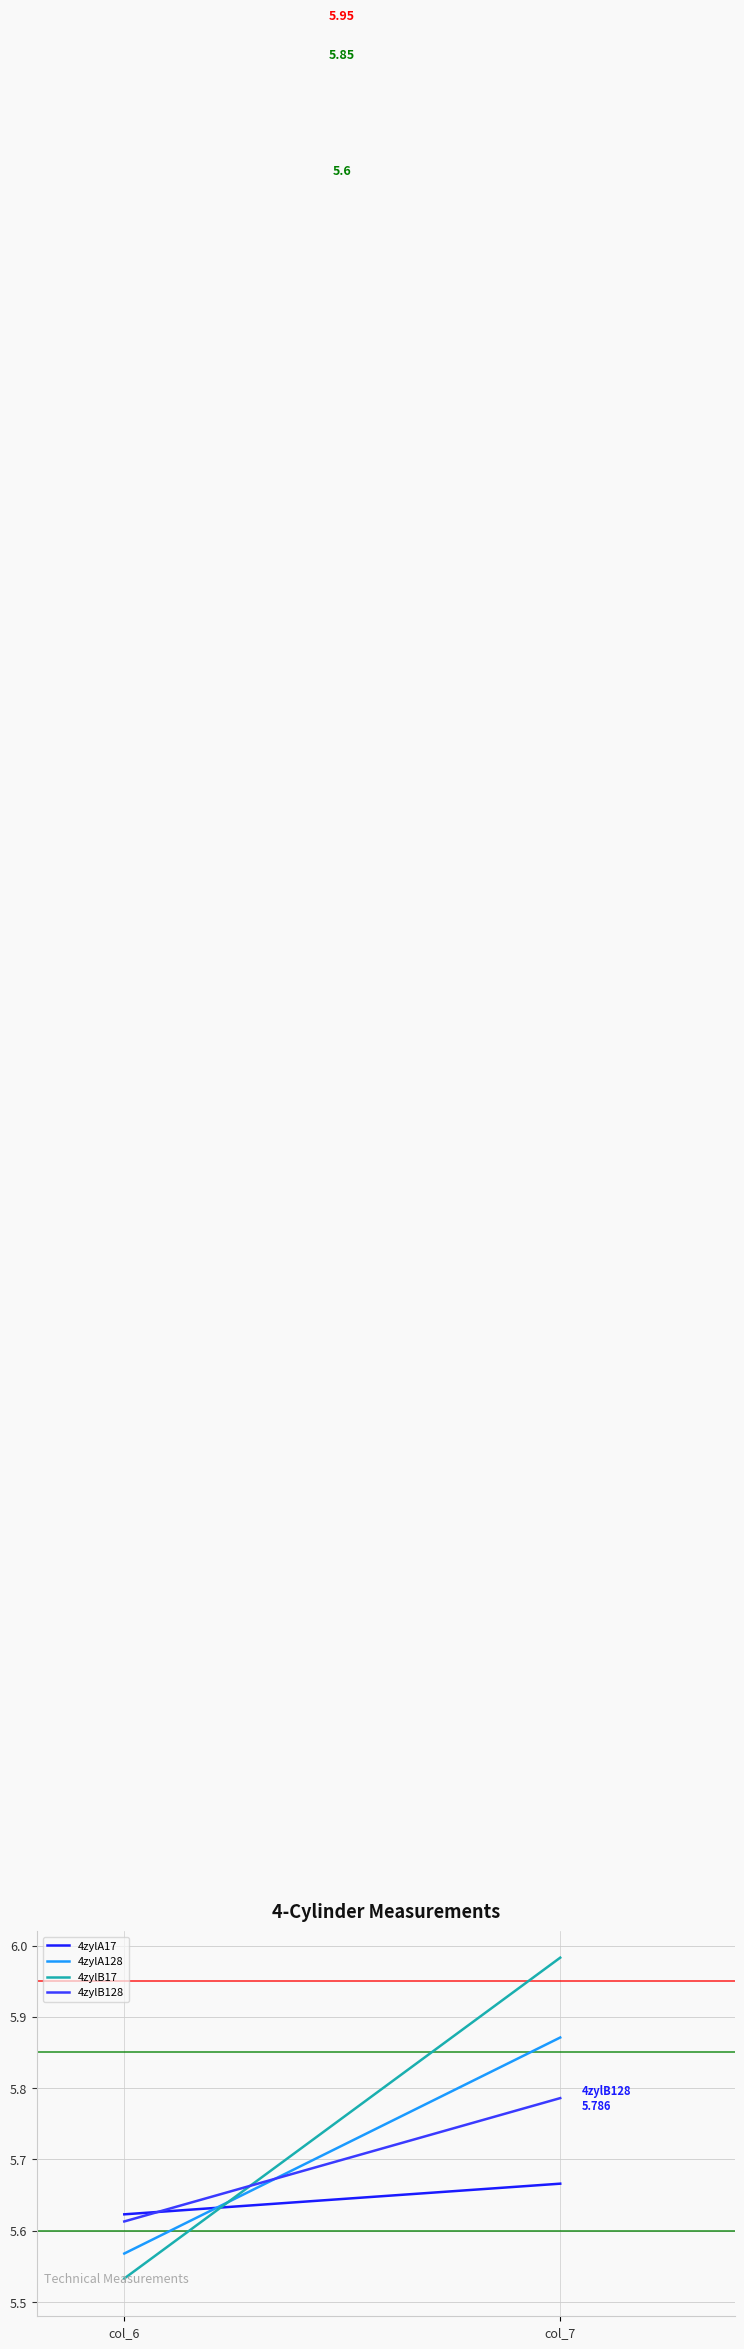

The value of 4zylA17 at col_6 is 8.5. True or false?

False